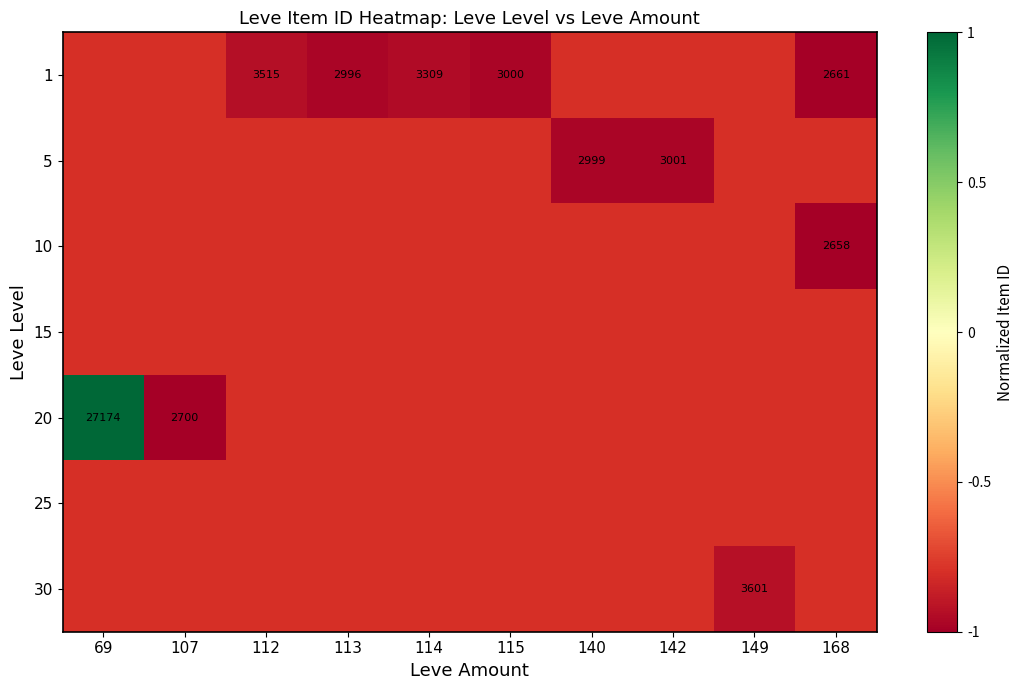

Count the number of categories in the chart.

10